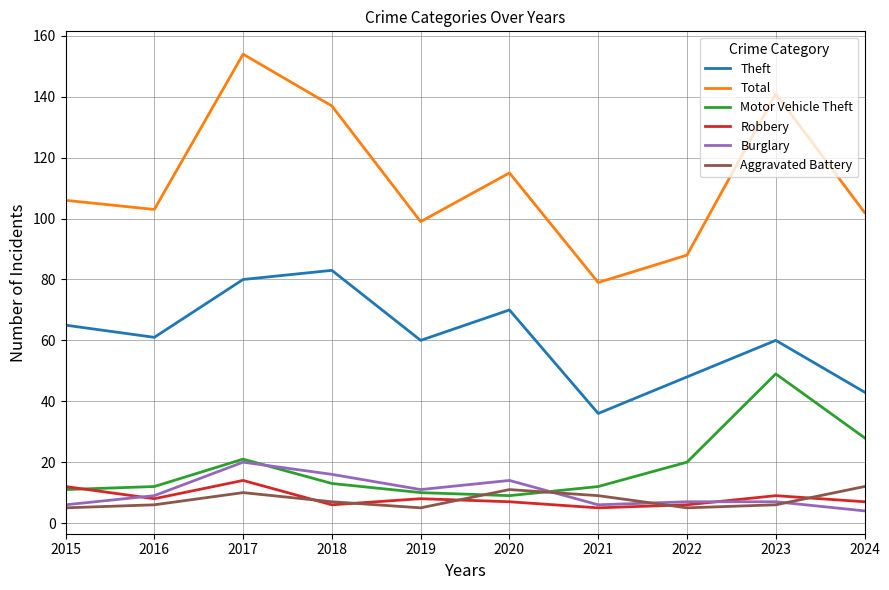

Between 2018 and 2021, which series saw the biggest shift?

Total